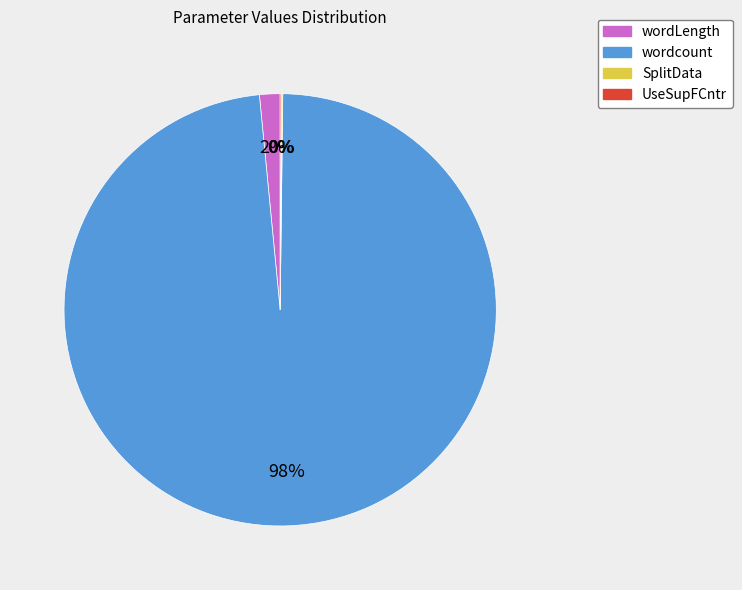

To the nearest percent, what is the average slice percentage?

25%